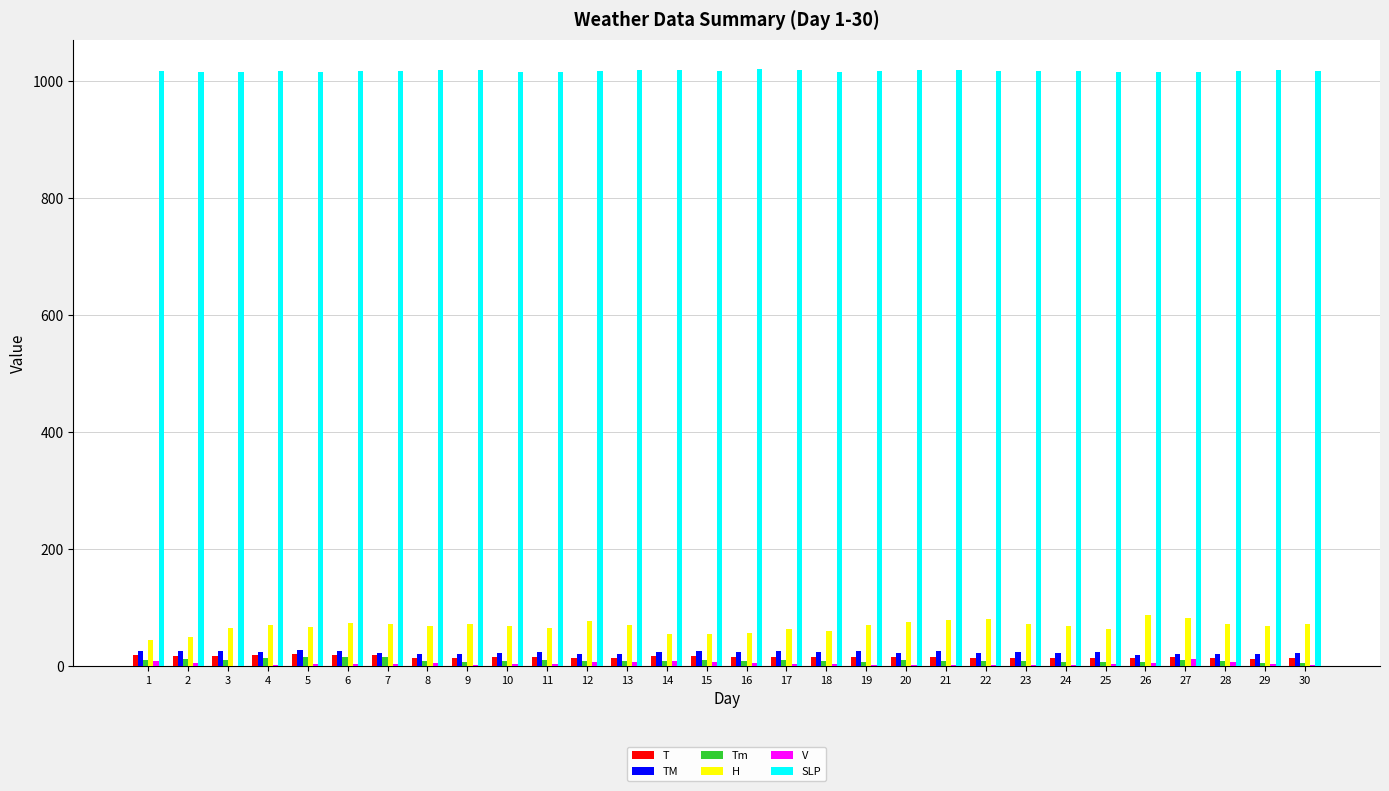

What are all the series names shown in the legend?

T, TM, Tm, H, V, SLP